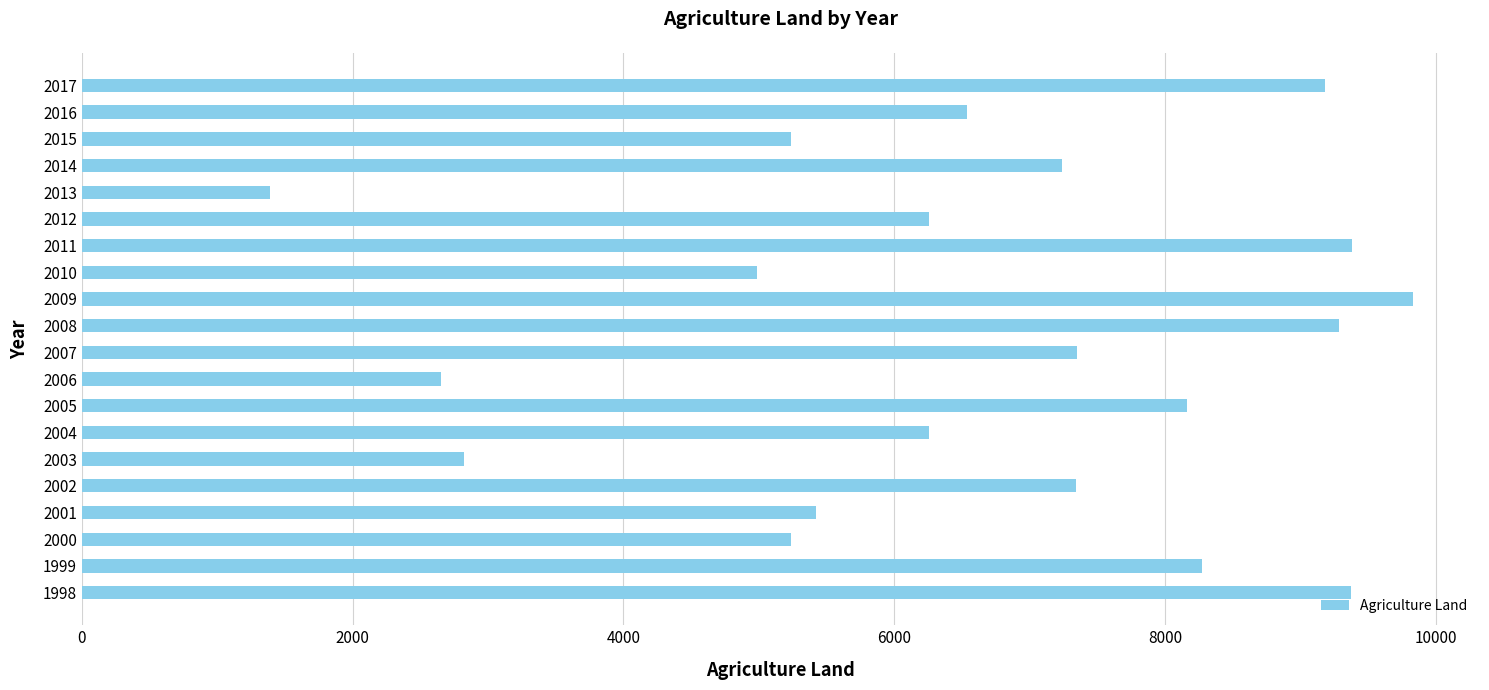

Which label corresponds to the smallest value in the chart?

2013